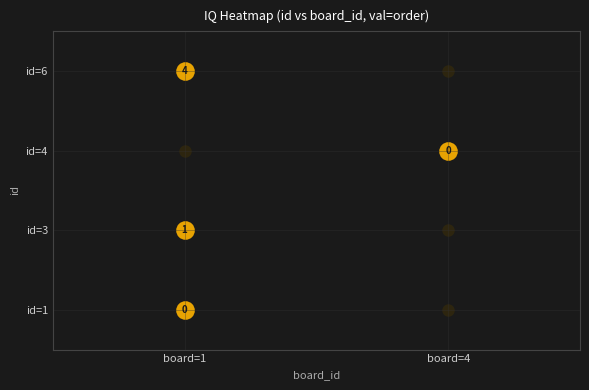

The value of 1 at 3 is 1. True or false?

True